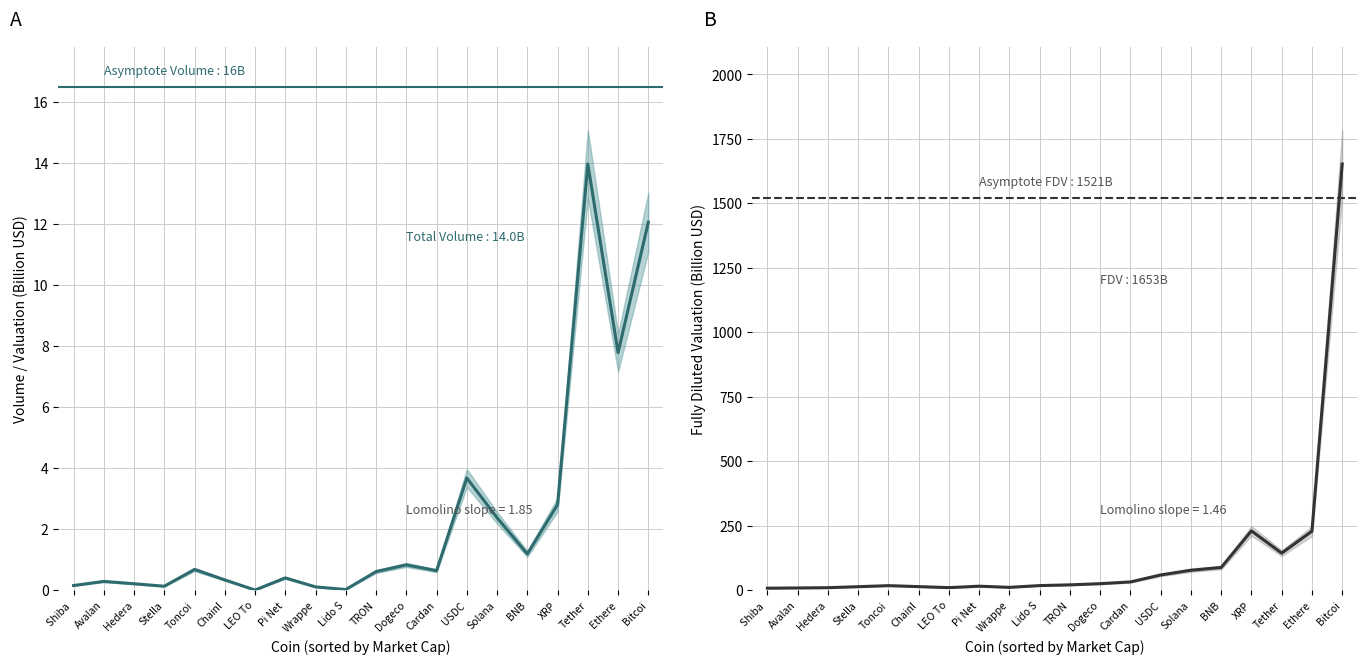

Reading left to right, transcribe all the data shown in this chart.

Total Volume: 0.2	0.3	0.2	0.1	0.7	0.3	0.0	0.4	0.1	0.0	0.6	0.8	0.6	3.7	2.4	1.2	2.8	14.0	7.8	12.1
Fully Diluted Valuation: 7.5	8.3	9.4	13.3	17.4	13.6	9.6	15.2	10.7	17.6	20.4	25.0	31.7	58.7	77.0	87.8	229.7	143.4	228.6	1652.6